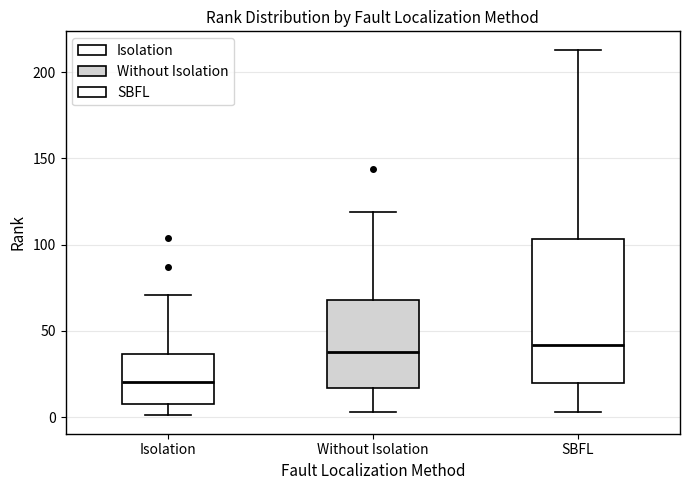

Where is the upper edge of the box for SBFL on the y-axis? The values are not printed on the chart, so give them approximately, as read against the axis.

105